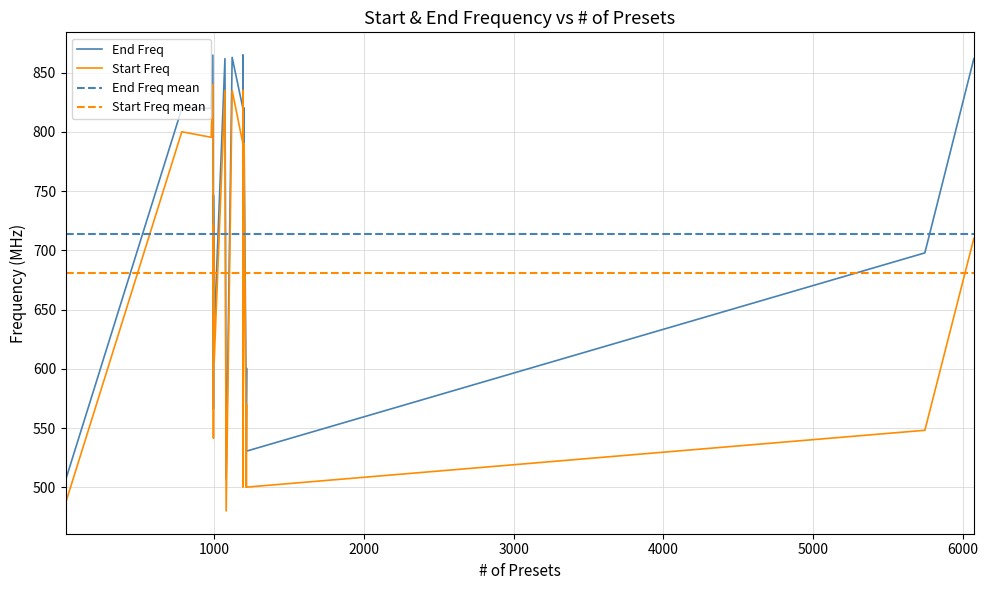

What is the difference between the highest and lowest values at 35?

24.5